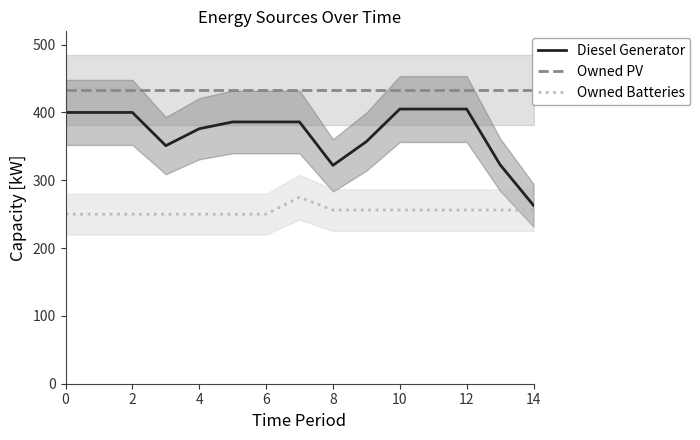

What is the difference between the maximum and minimum values in the Diesel Generator series?

142